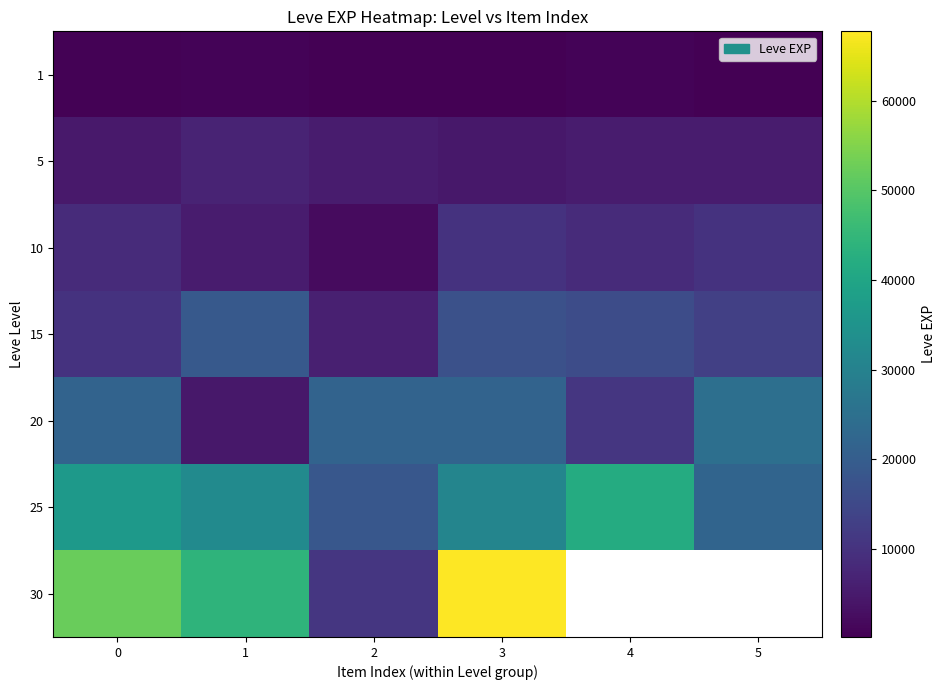

List the labels in order of row_1 value, largest first.

1, 2, 4, 5, 0, 3